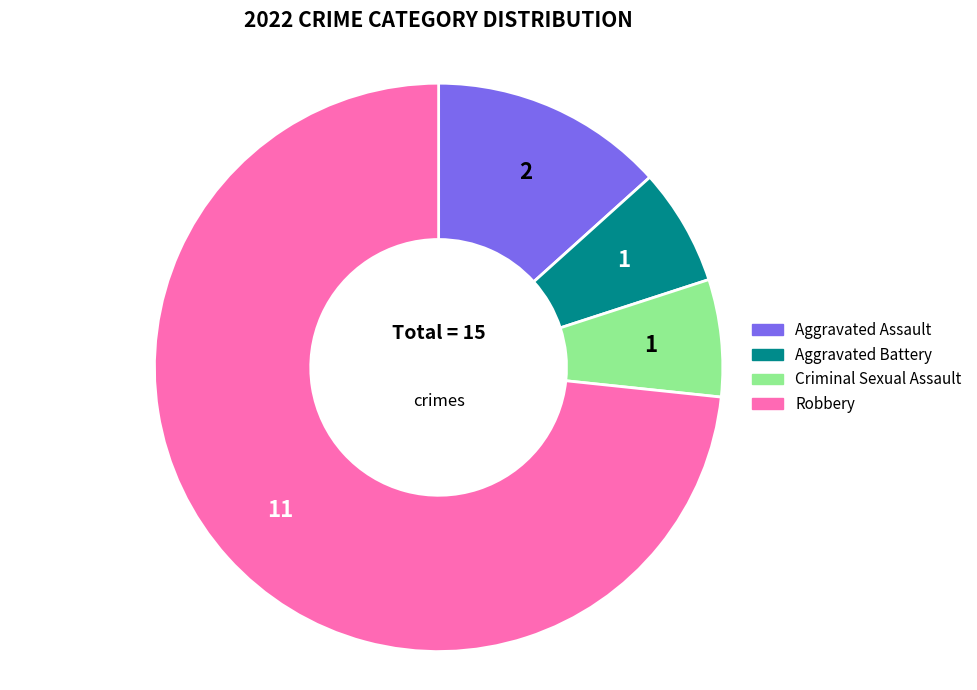

What is the largest slice in the pie chart?

Robbery